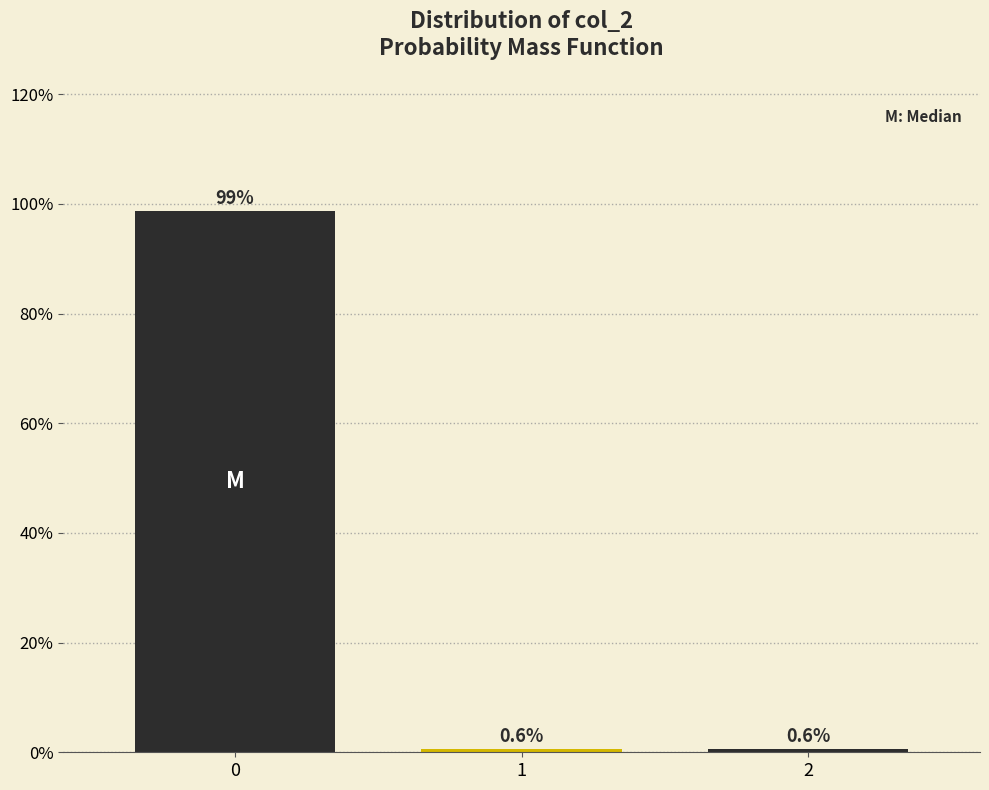

Reading right to left, extract all data points from this chart.

2=0.6	1=0.6	0=98.8